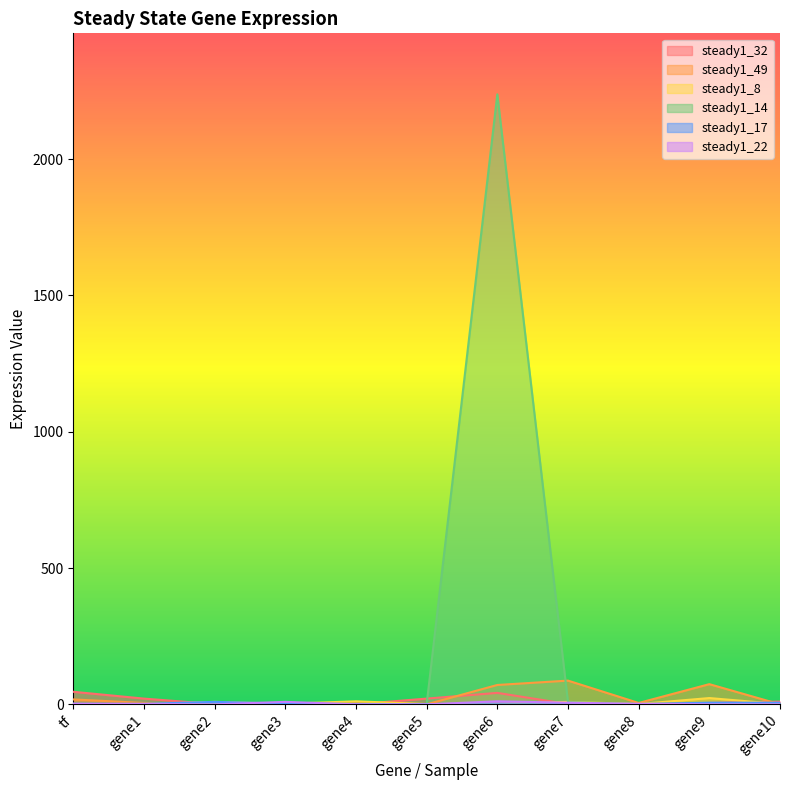

What is the difference between the maximum and second lowest values in the steady1_17 series?

9